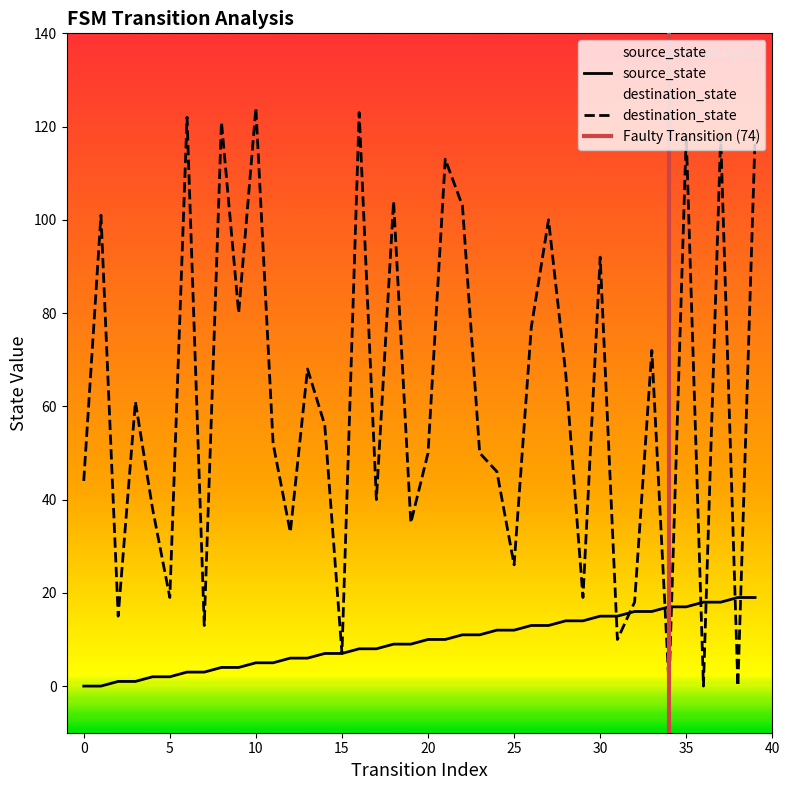

Which series has the largest total across all categories?

destination_state